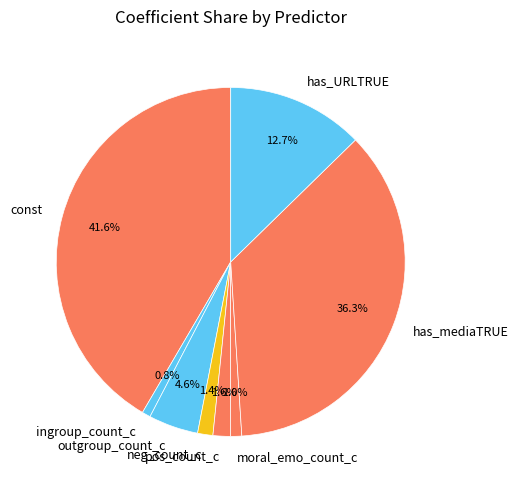

To the nearest percent, what is the combined percentage of pos_count_c and const?

43%